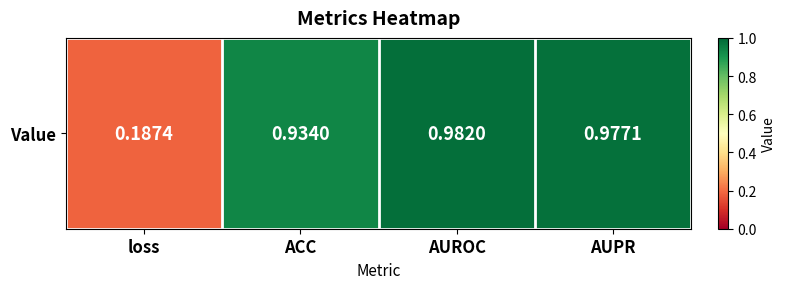

List the labels in order of value, largest first.

AUROC, AUPR, ACC, loss